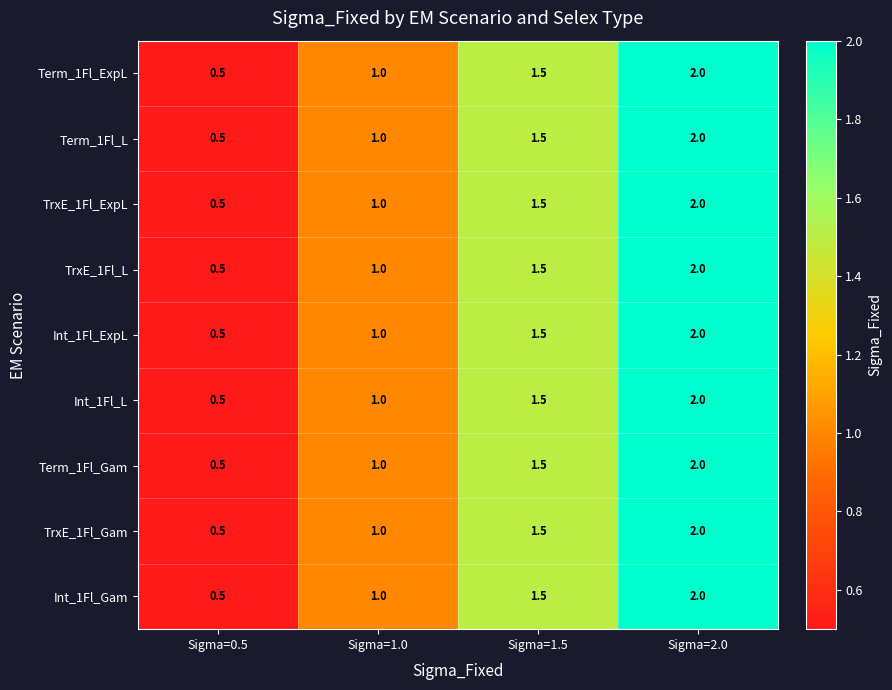

List the labels in order of Int_1Fl_Gam value, smallest first.

Sigma=0.5, Sigma=1.0, Sigma=1.5, Sigma=2.0